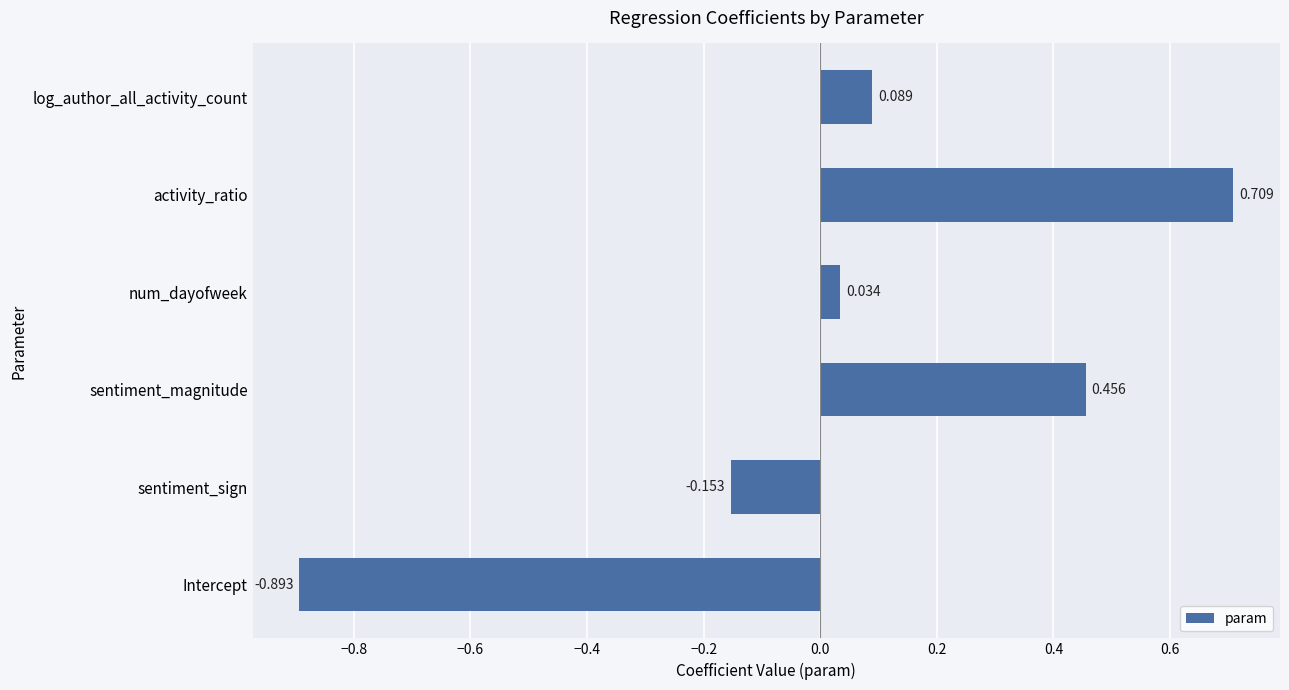

What is the sum of all values?

0.2